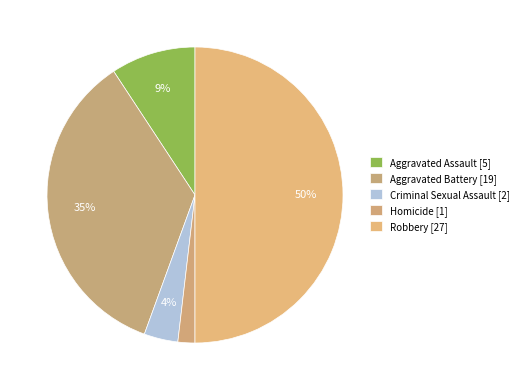

The Robbery slice represents 58% of the pie. True or false?

False